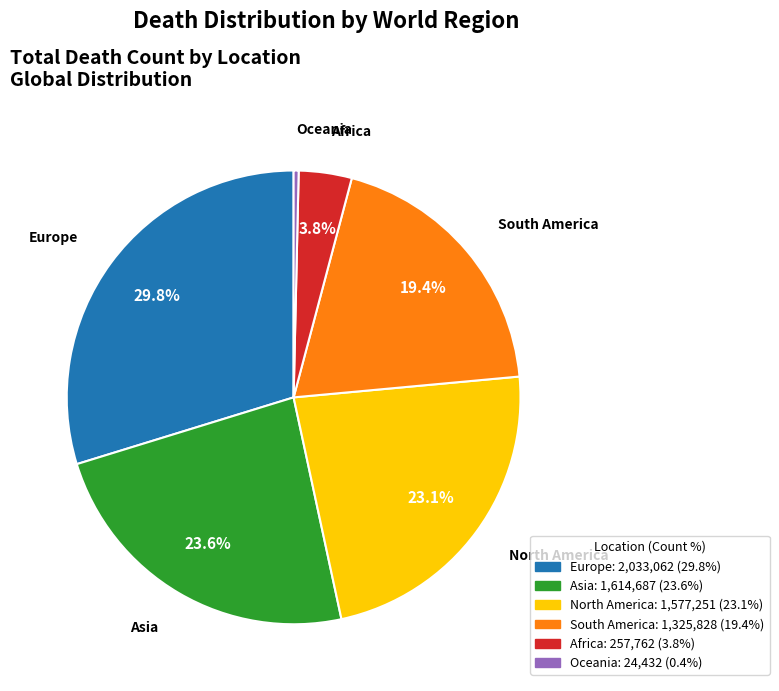

Count the number of slices in the pie.

6